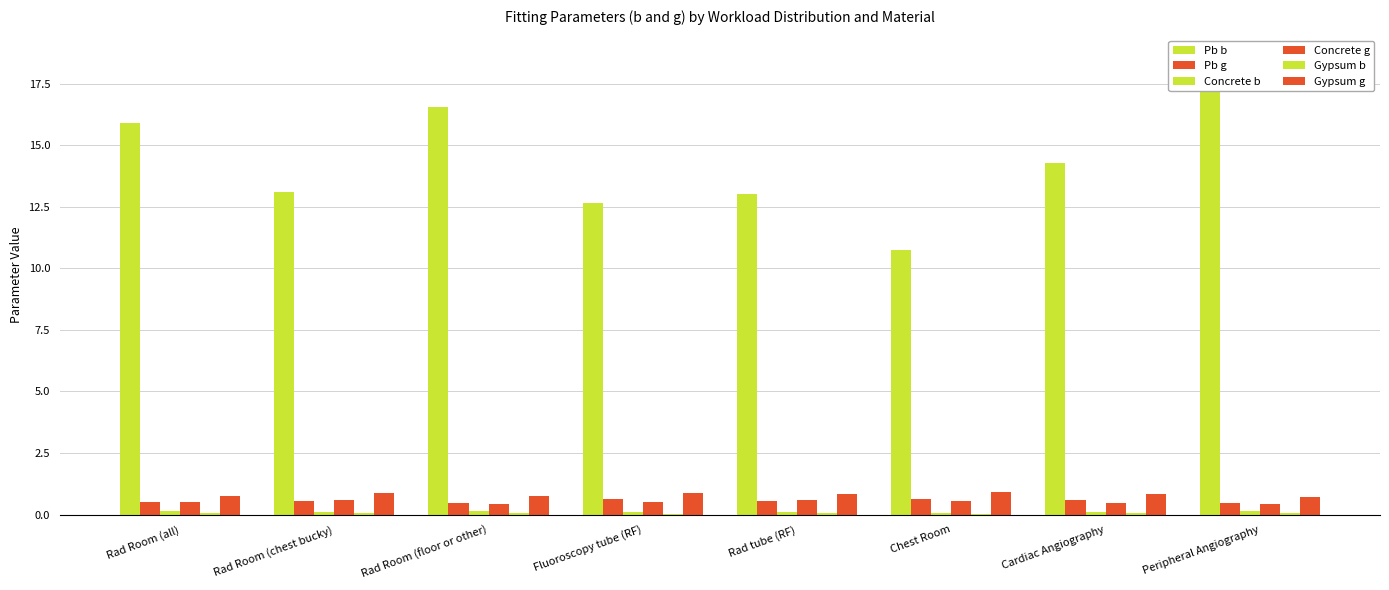

What is the label of the 3rd bar from the right?

Chest Room